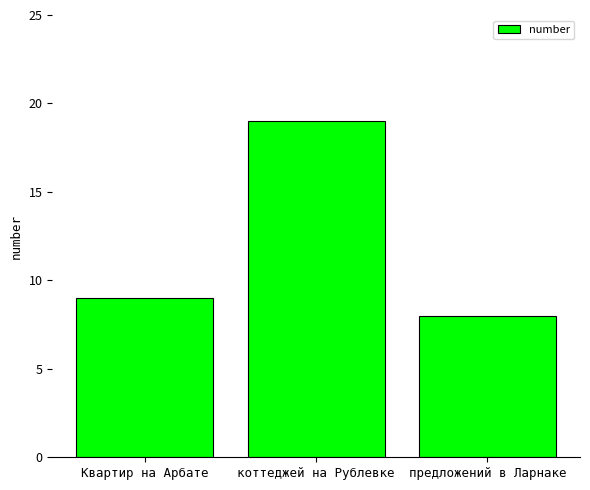

What is the sum of the values at Квартир на Арбате and коттеджей на Рублевке?

28